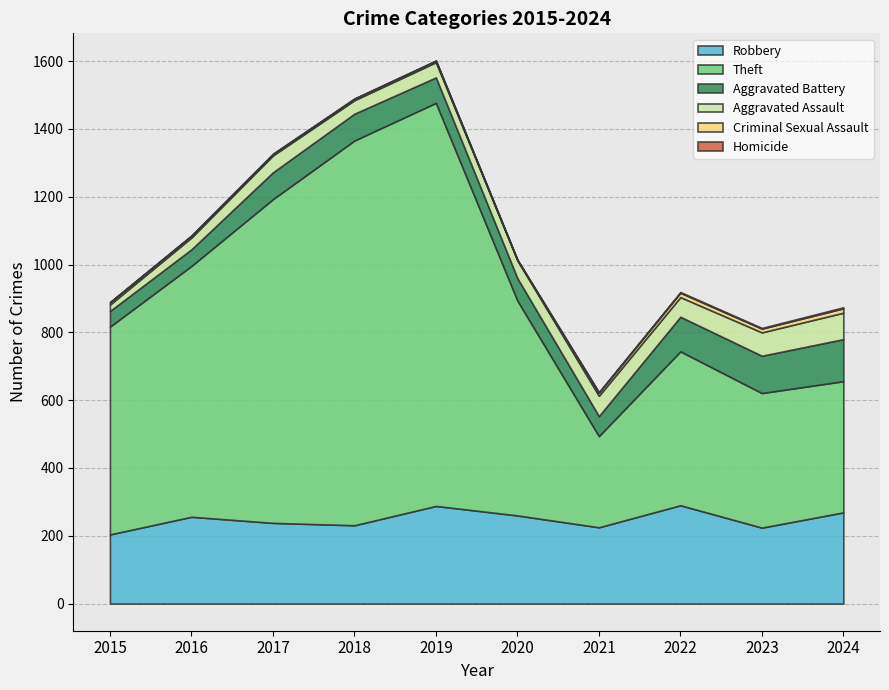

In Aggravated Assault, how many points are lower than both neighbors (excluding endpoints)?

2